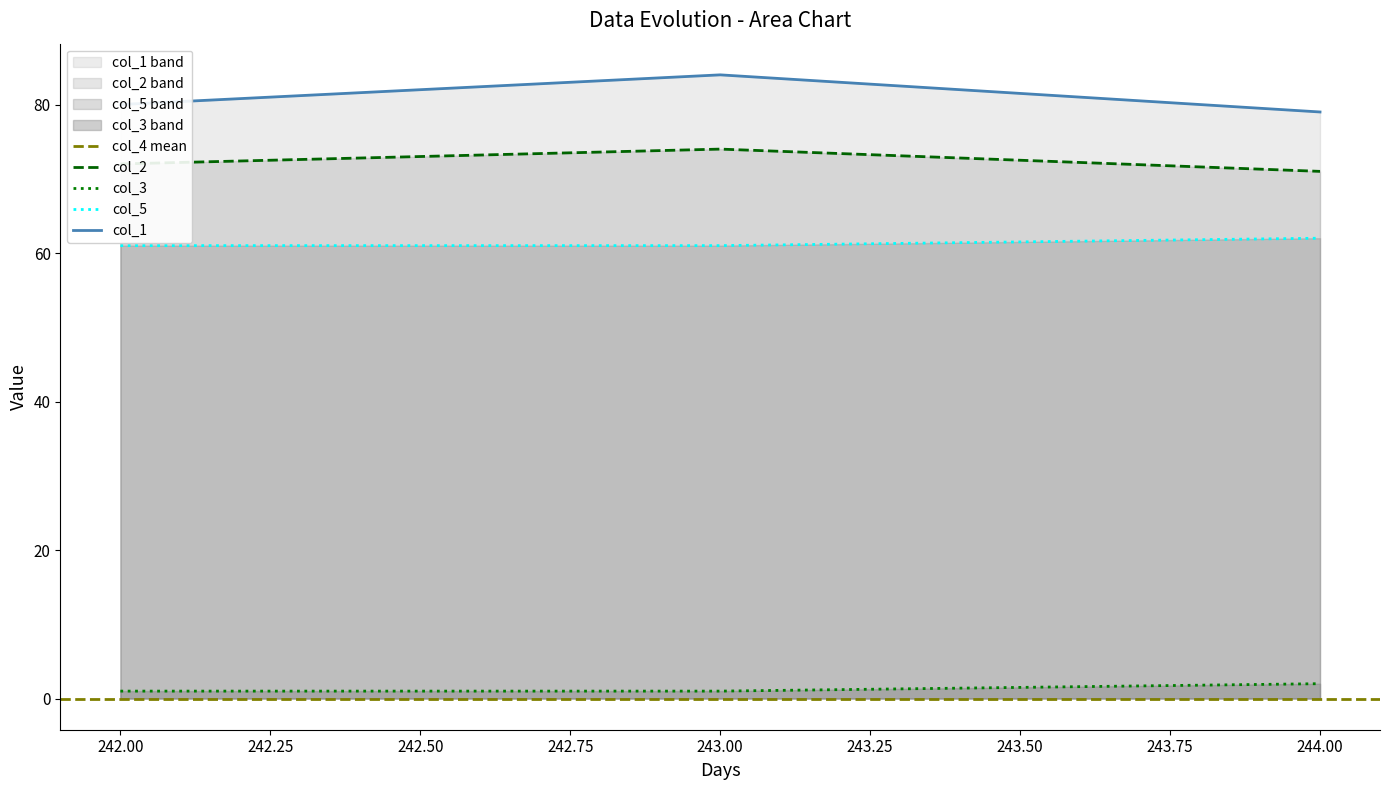

What is the value of the col_5 point at the 3rd from the left?

62